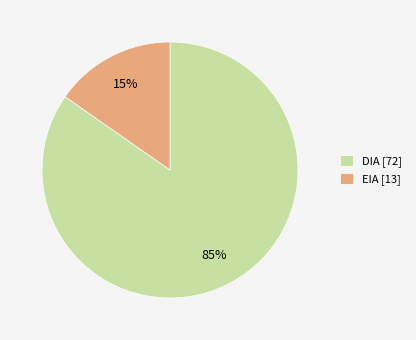

To the nearest percent, what is the combined percentage of DIA [72] and EIA [13]?

100%